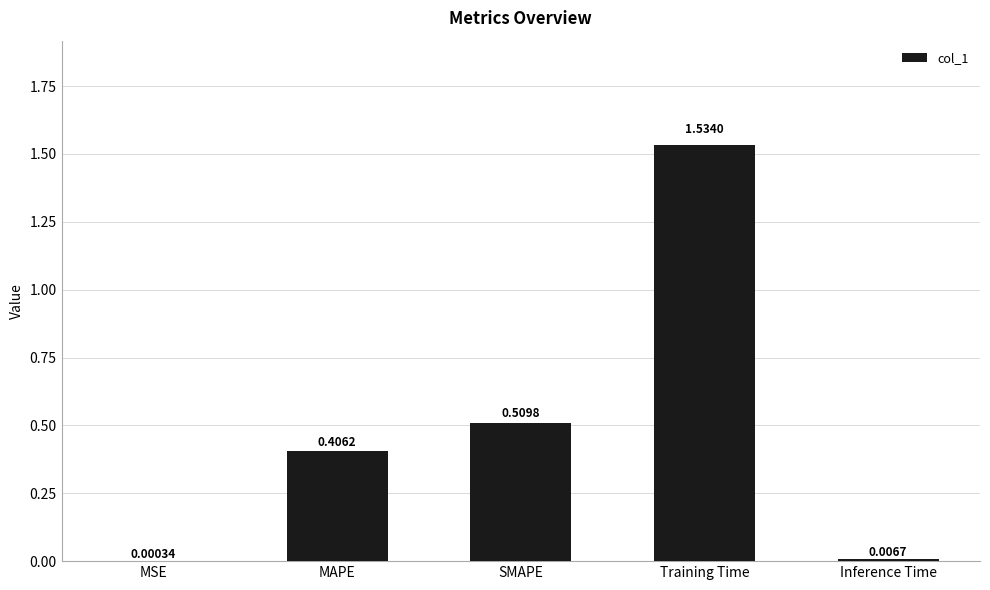

How many data points does each series have?

5